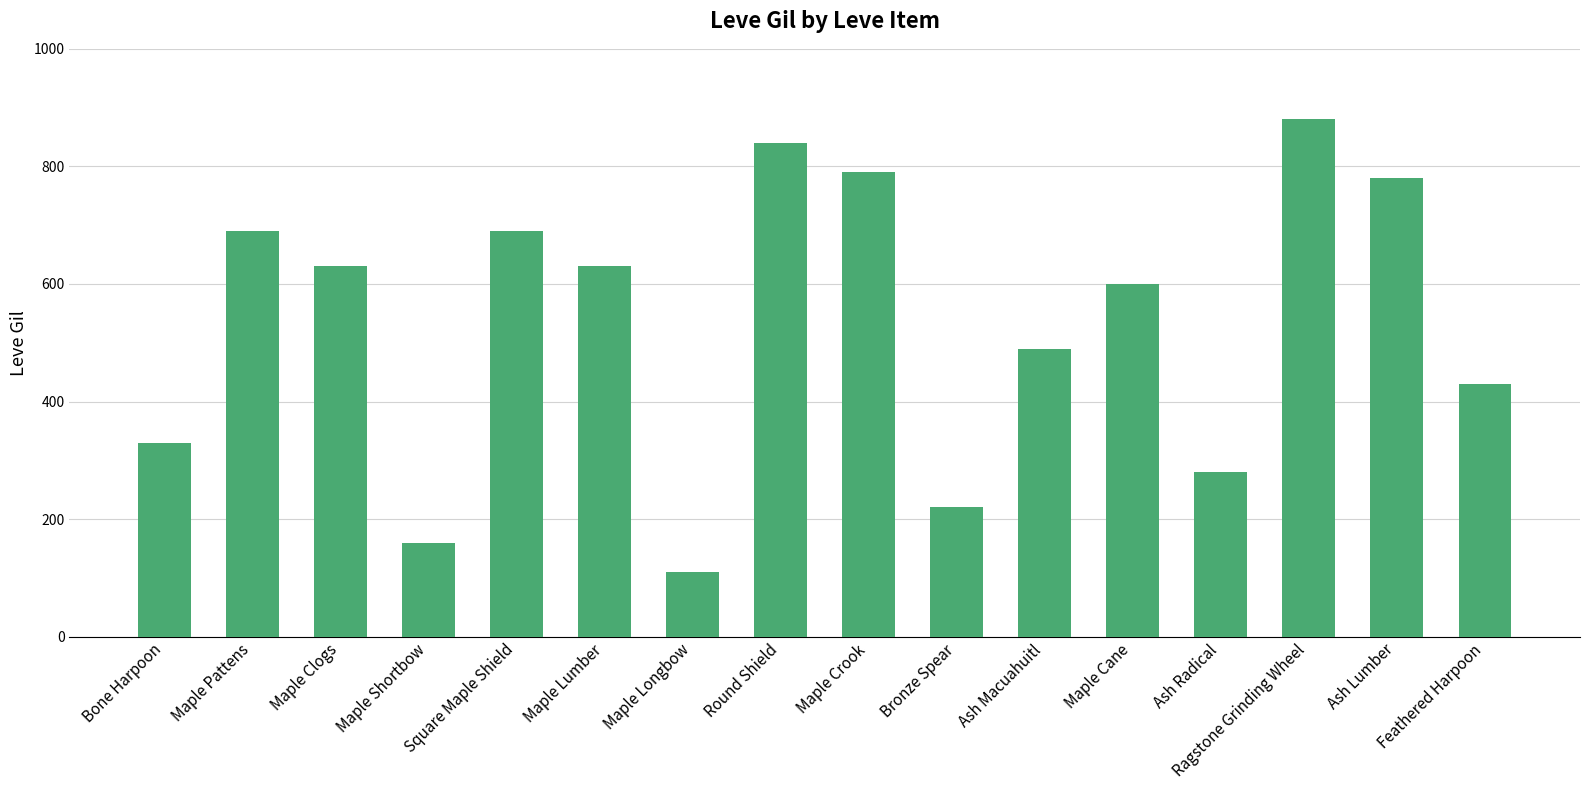

Reading left to right, extract all data points from this chart.

Bone Harpoon=330	Maple Pattens=690	Maple Clogs=630	Maple Shortbow=160	Square Maple Shield=690	Maple Lumber=630	Maple Longbow=110	Round Shield=840	Maple Crook=790	Bronze Spear=220	Ash Macuahuitl=490	Maple Cane=600	Ash Radical=280	Ragstone Grinding Wheel=880	Ash Lumber=780	Feathered Harpoon=430